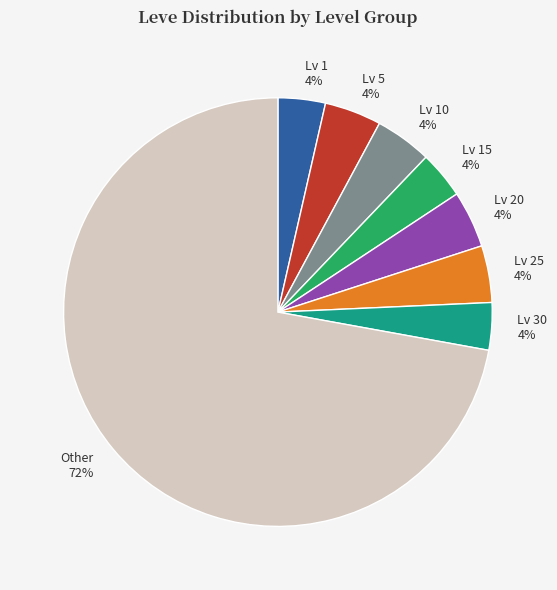

Is there any slice that represents more than half of the pie?

Yes